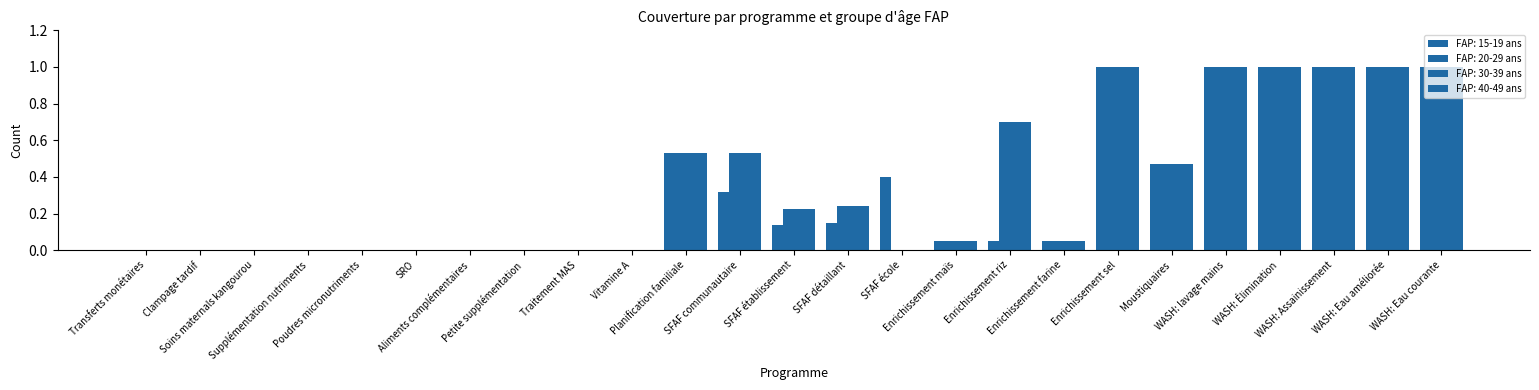

What position from the left is Aliments complémentaires?

7